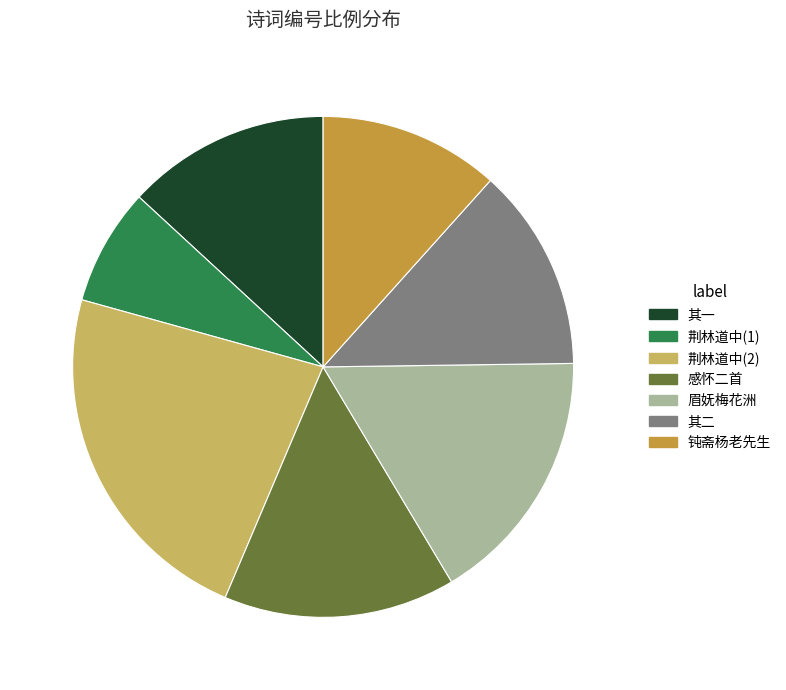

Which slice is the largest?

荆林道中(2)